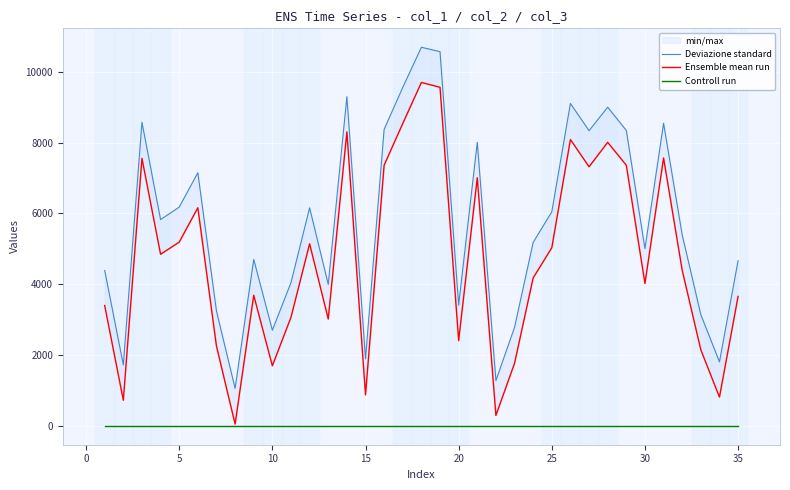

How many distinct data groups are displayed?

3